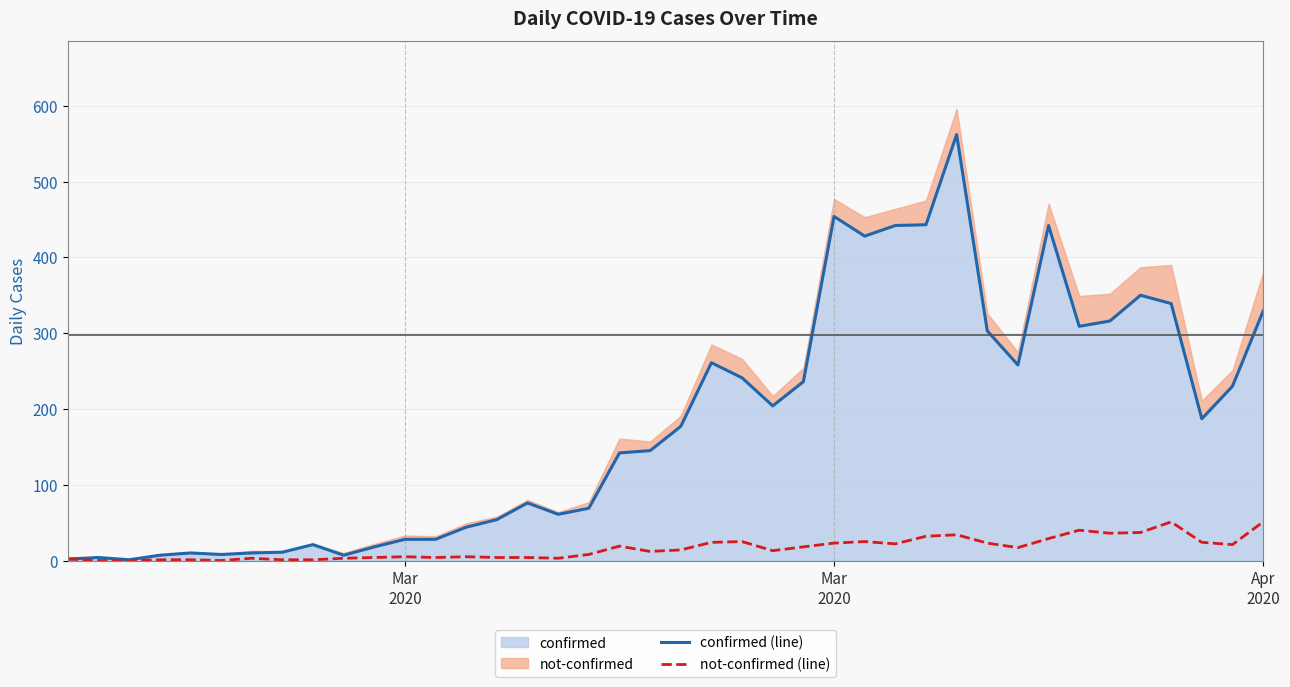

True or false: confirmed (line) has more than 2 interior local peaks.

True